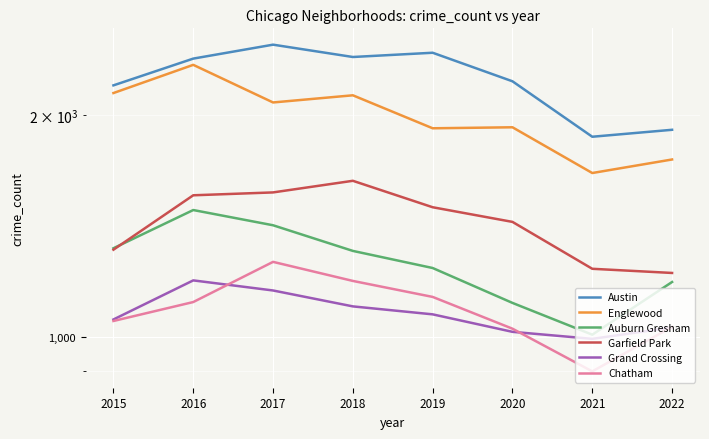

Which series has the largest total across all categories?

Austin